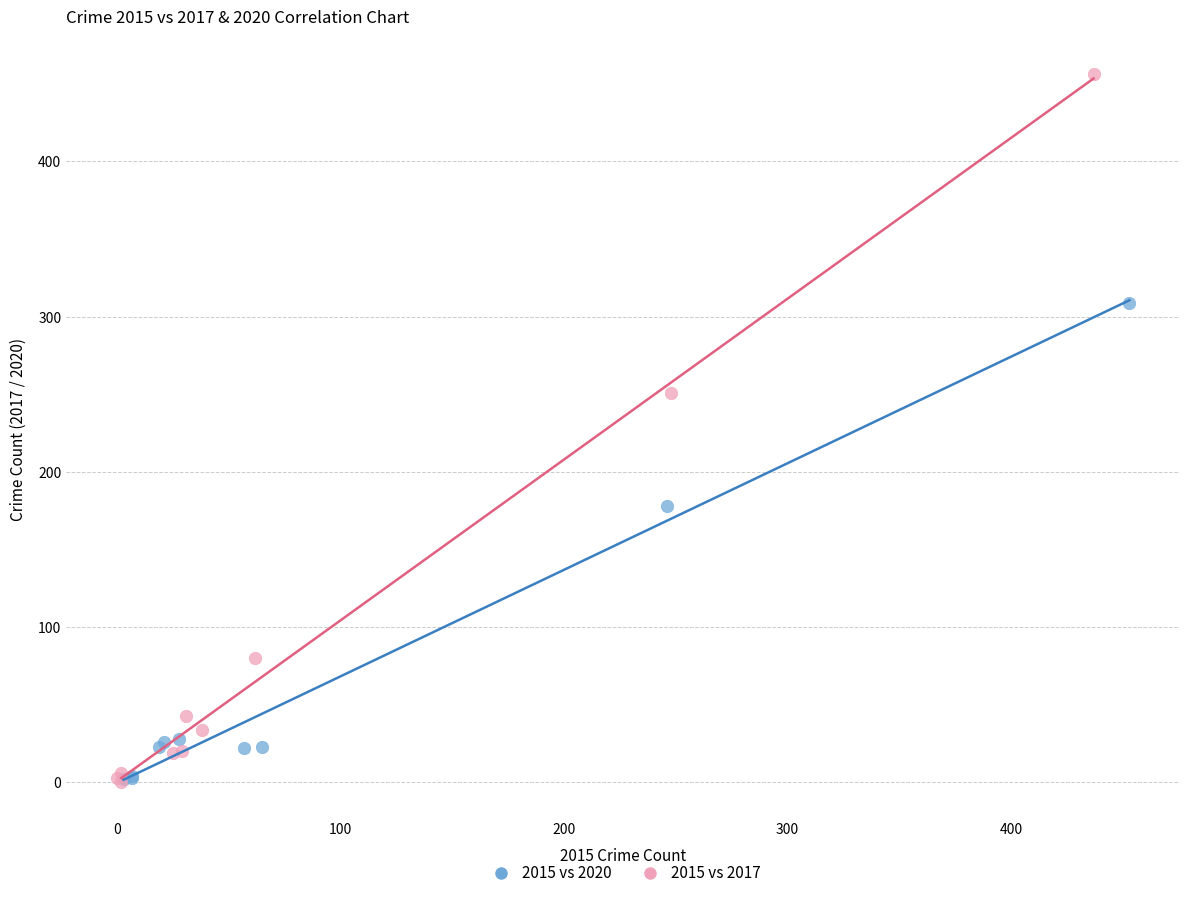

Which series reaches the maximum Y coordinate?

2015 vs 2017